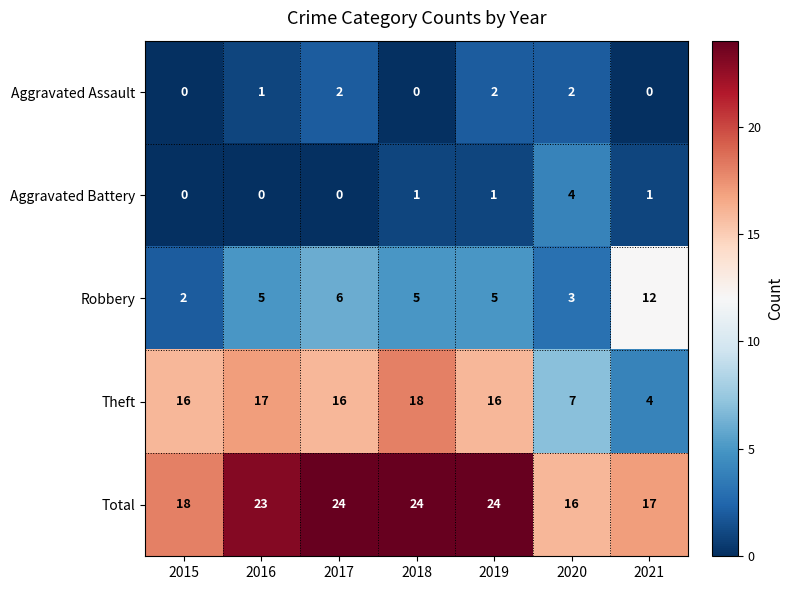

What is the minimum value for Theft?

4